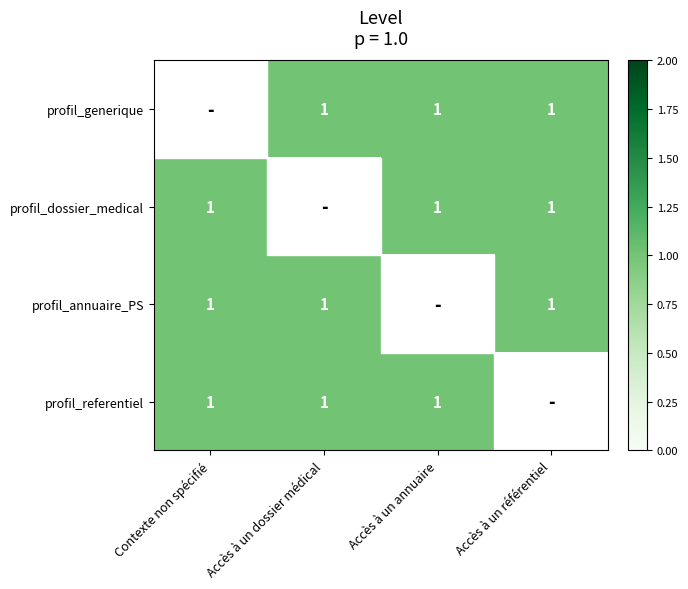

How many distinct data groups are displayed?

4